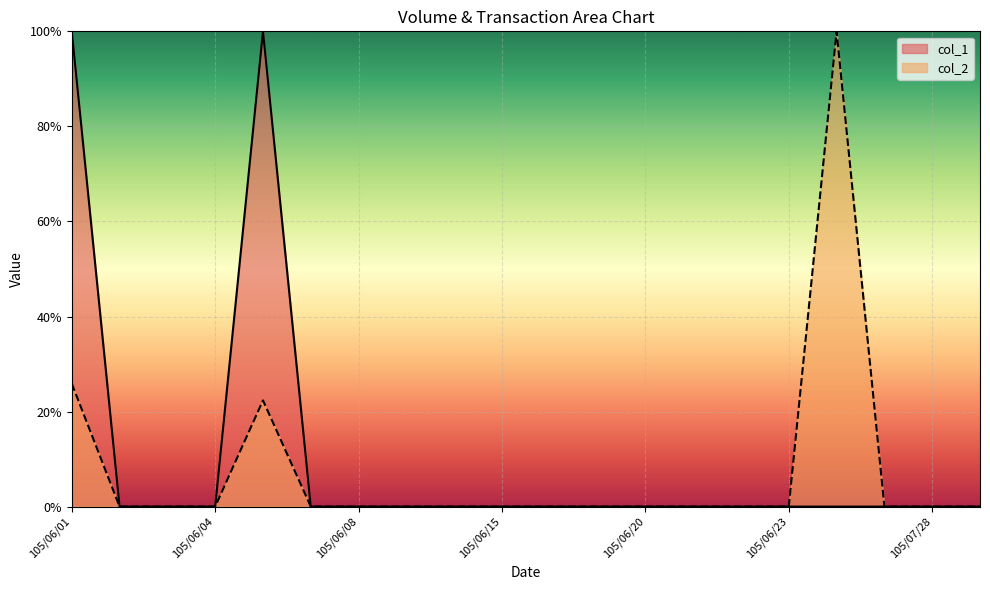

True or false: col_2 and col_1 cross at least once.

False